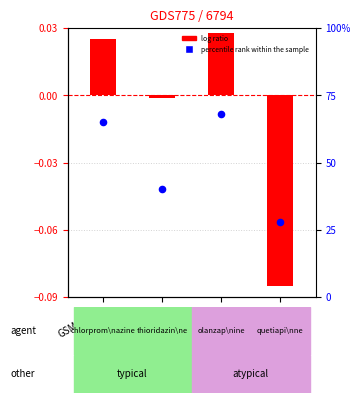

Which series has the largest total across all categories?

percentile rank within the sample